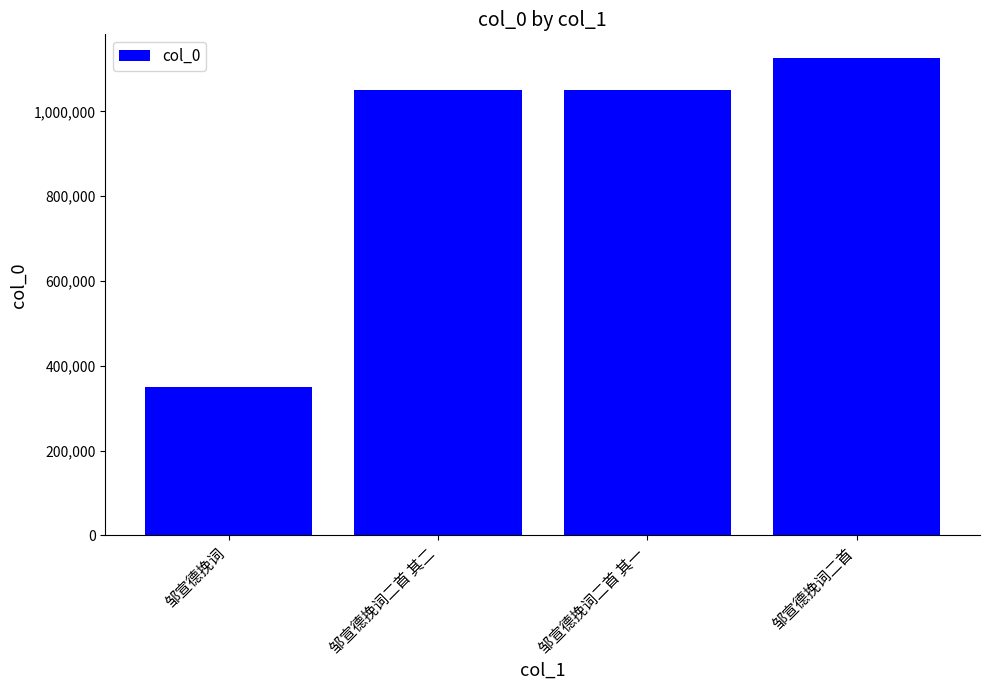

Is it true that the value at 邹宣德挽词二首 is 1125764?

True